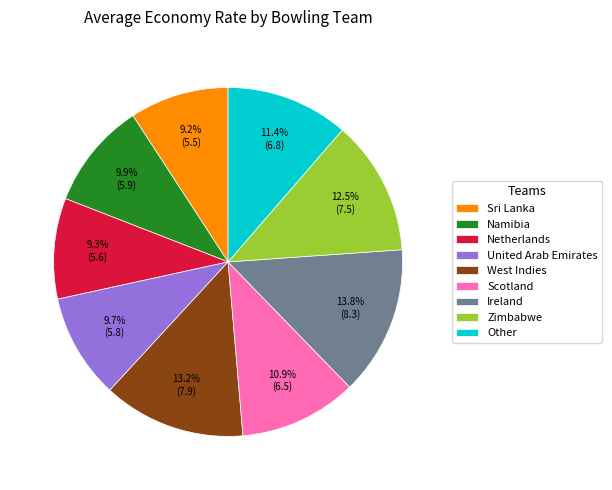

What percentage is NOT represented by United Arab Emirates?

90.3%